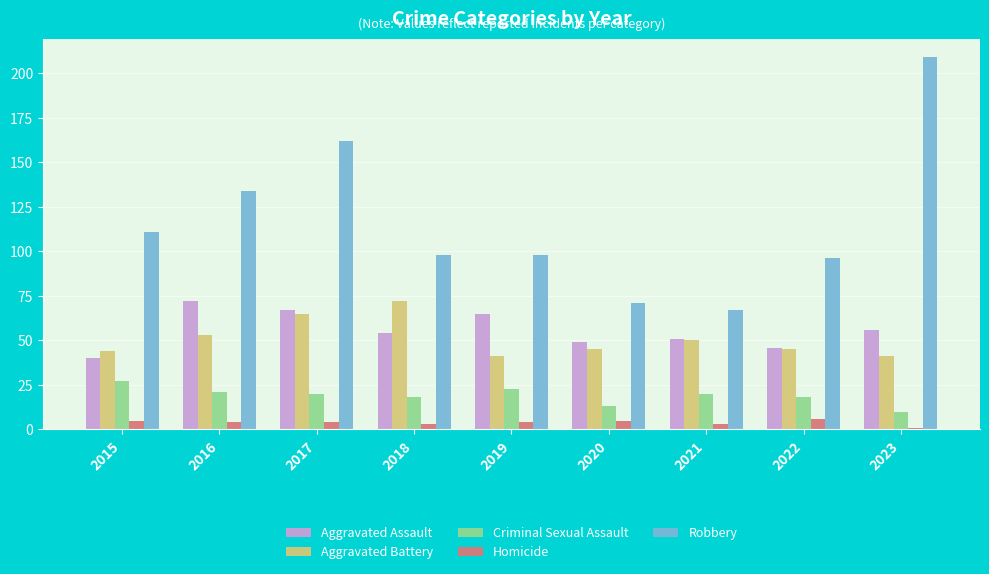

Reading right to left, transcribe all the data shown in this chart.

Aggravated Assault: 56	46	51	49	65	54	67	72	40
Aggravated Battery: 41	45	50	45	41	72	65	53	44
Criminal Sexual Assault: 10	18	20	13	23	18	20	21	27
Homicide: 1	6	3	5	4	3	4	4	5
Robbery: 209	96	67	71	98	98	162	134	111